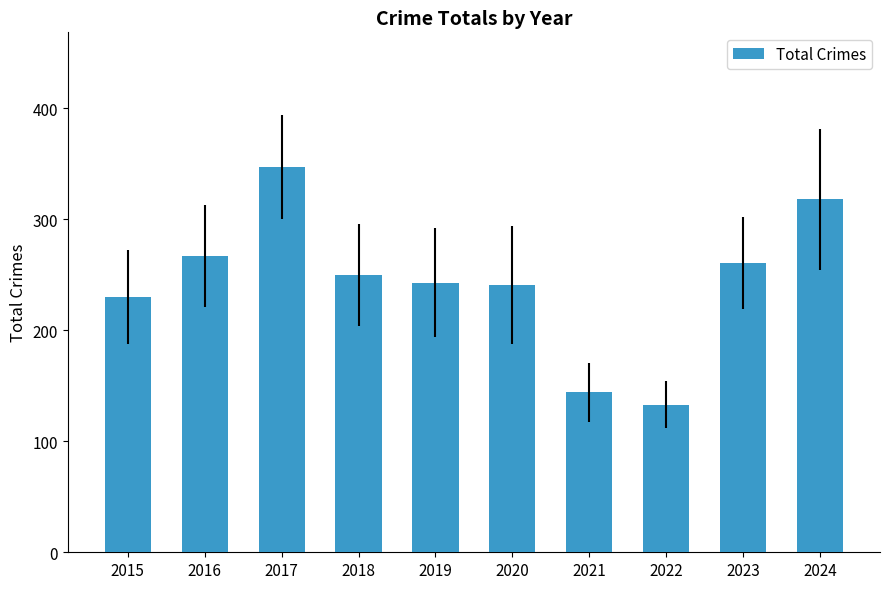

What value does the data have at 2023, to the nearest 10?

260